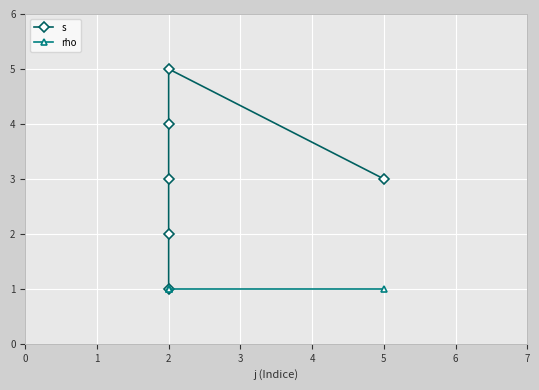

List the series in order of their overall mean, highest first.

s, rho